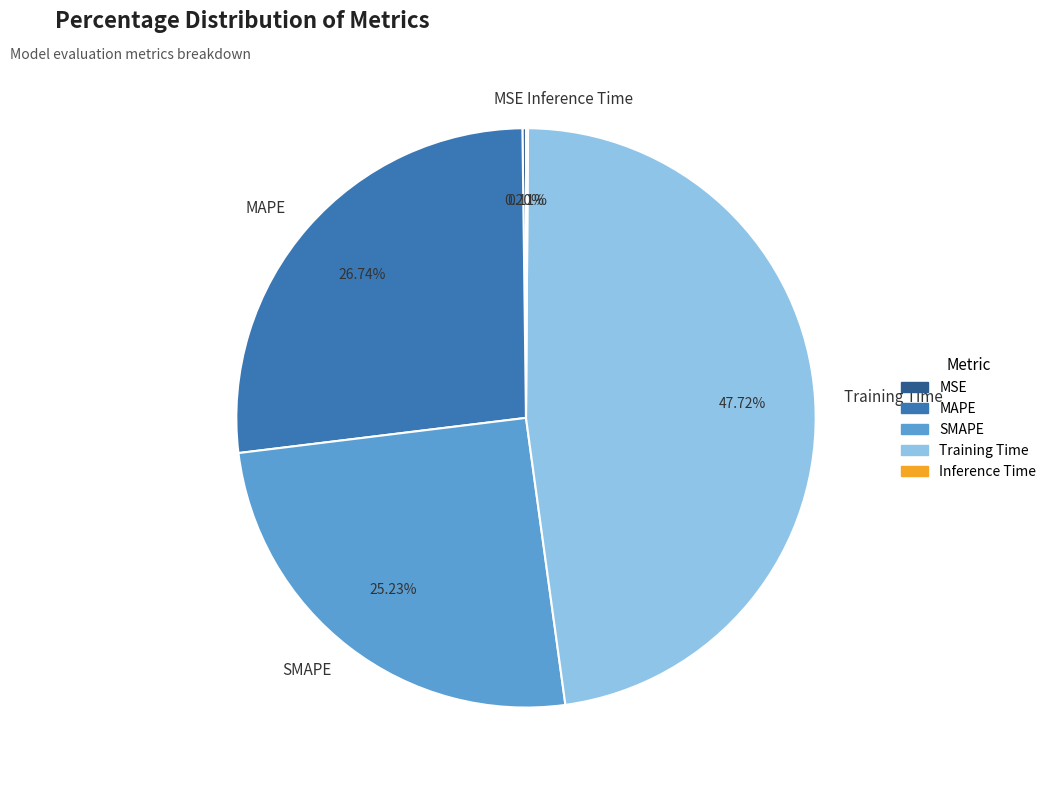

To the nearest percent, what portion does SMAPE represent?

25%